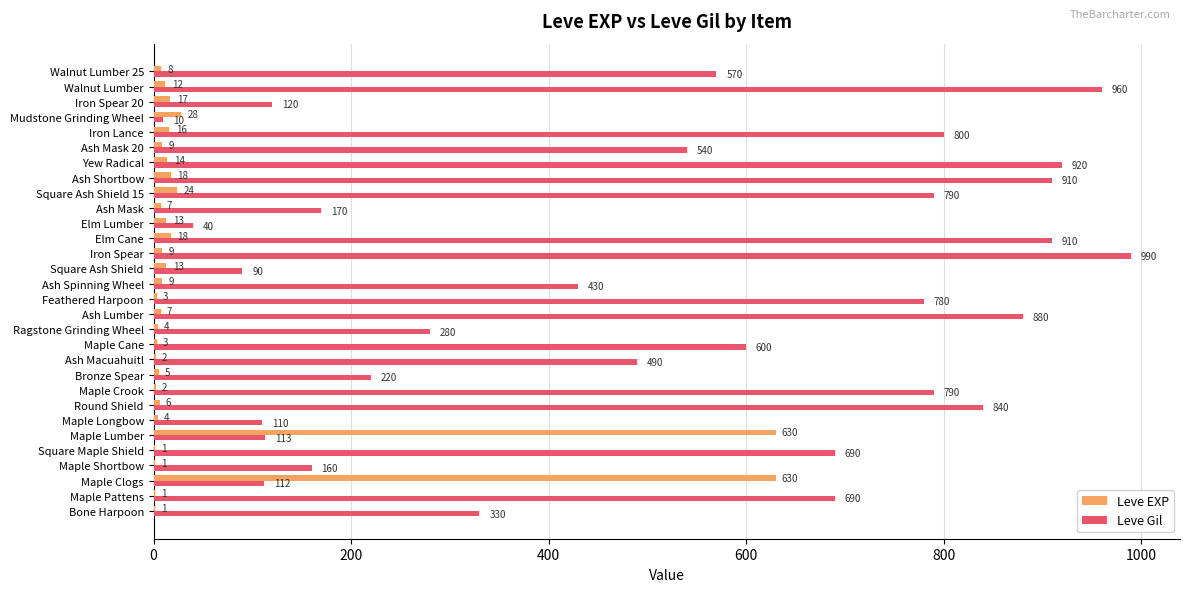

Is the value of Leve EXP at Square Maple Shield greater than the value of Leve Gil at Ash Lumber?

No